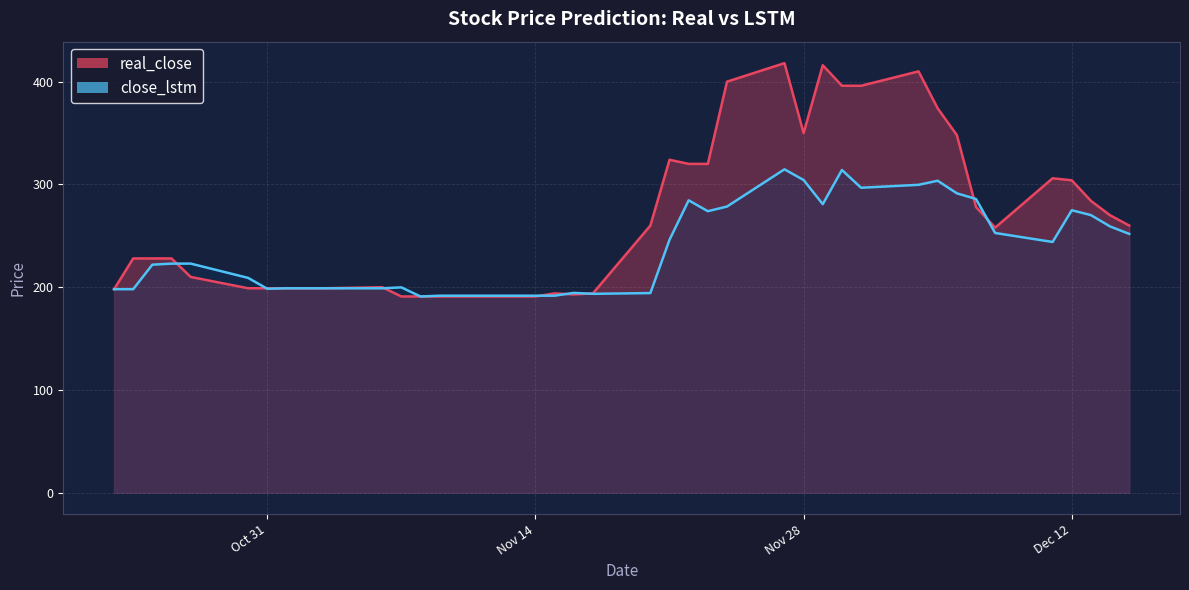

After their last crossing, which series has the higher values: close_lstm or real_close?

real_close